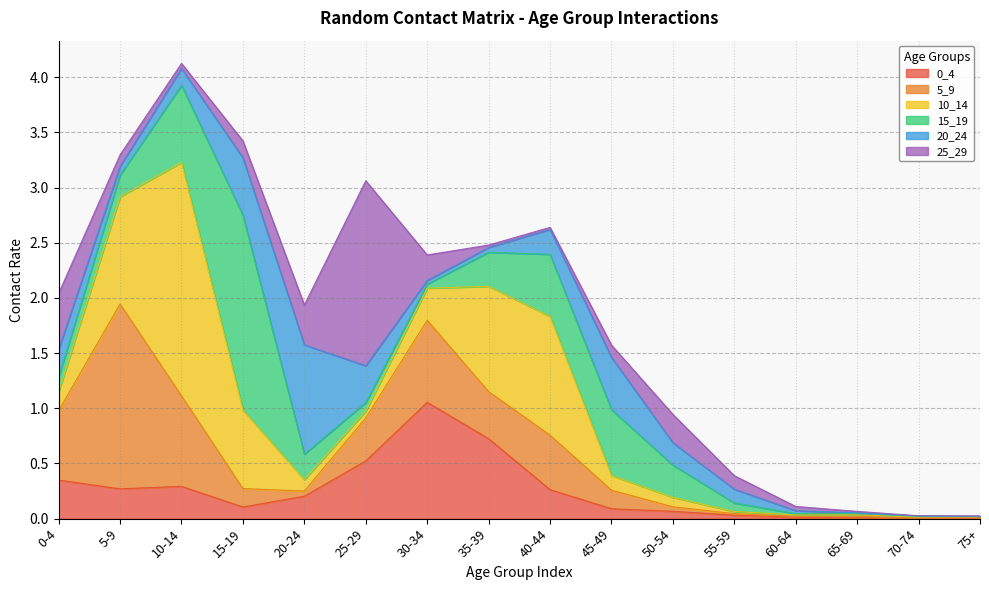

What is the label of the 12th point from the right?

20-24